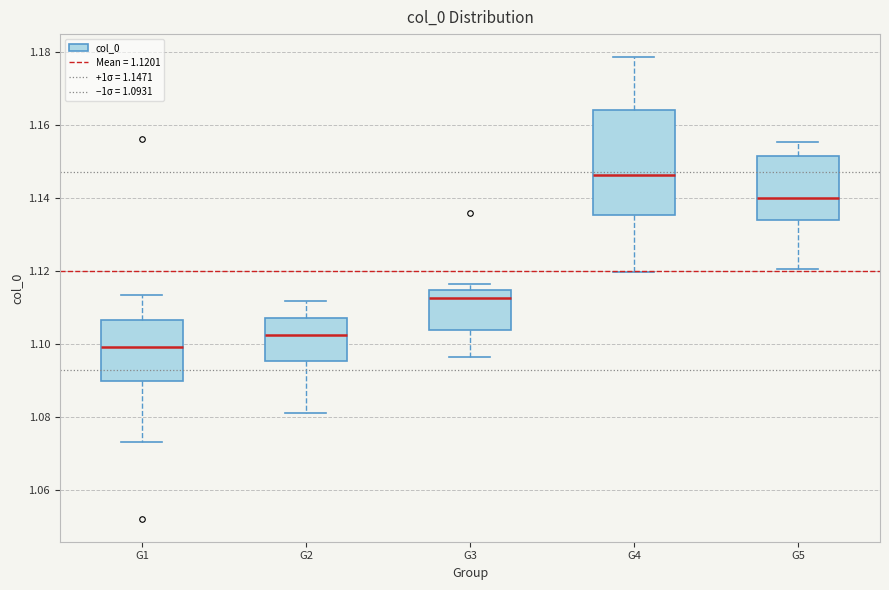

Reading left to right, transcribe this box plot: for each box, give where its median line is, the range the box spans, and where its two whiskers end, as read against the y-axis. The values are not printed on the chart, so give them approximately, as read against the axis.

G1: median 1.100, box 1.090 to 1.106, whiskers 1.074 to 1.114
G2: median 1.102, box 1.096 to 1.108, whiskers 1.082 to 1.112
G3: median 1.112, box 1.104 to 1.114, whiskers 1.096 to 1.116
G4: median 1.146, box 1.136 to 1.164, whiskers 1.120 to 1.178
G5: median 1.140, box 1.134 to 1.152, whiskers 1.120 to 1.156